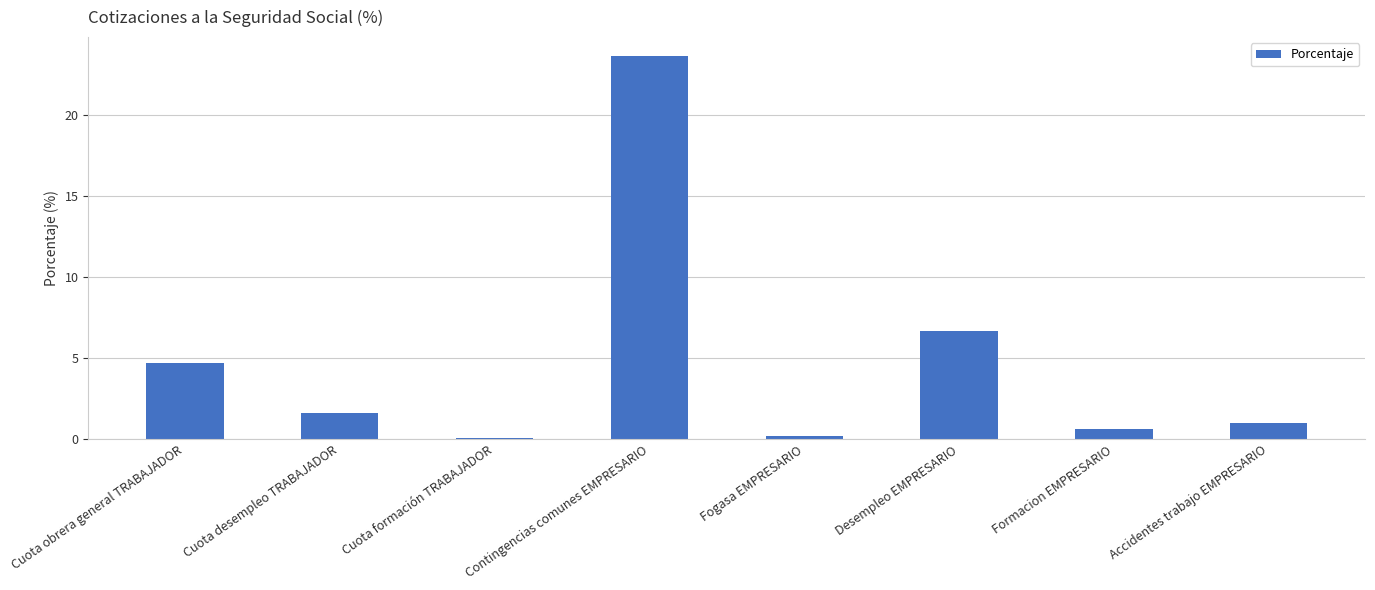

The value at Contingencias comunes EMPRESARIO is 38.5. True or false?

False